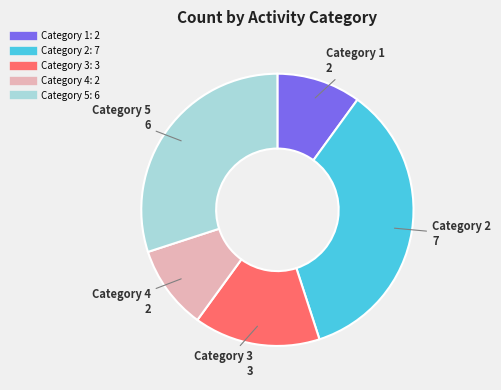

Is there any slice that represents more than half of the pie?

No